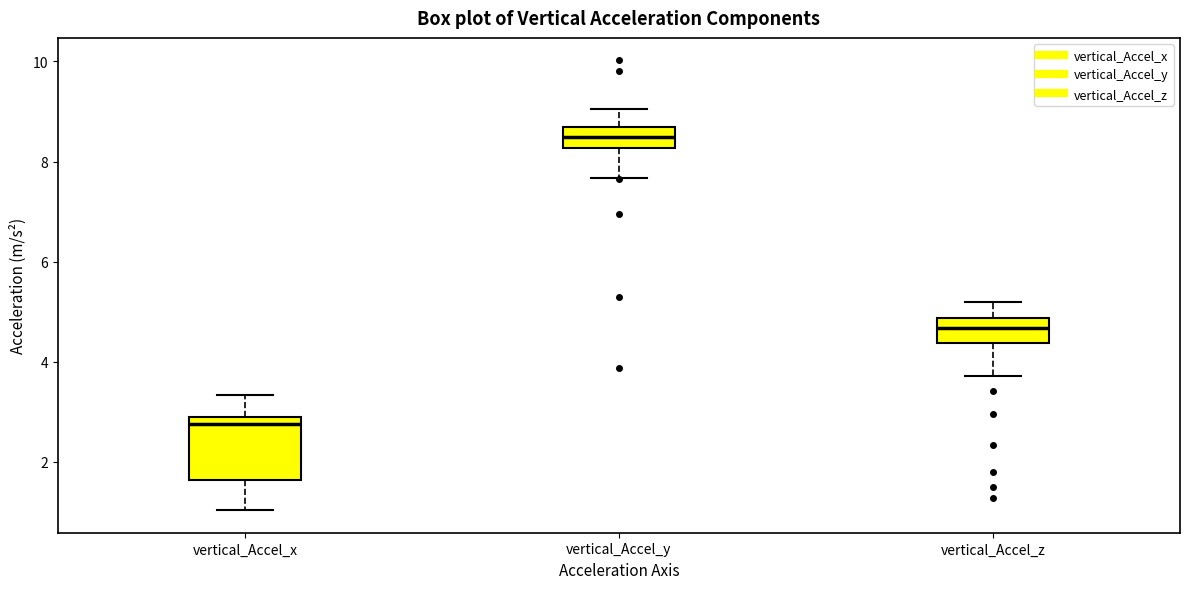

Where does the upper whisker of the box for vertical_Accel_y end on the y-axis? The values are not printed on the chart, so give them approximately, as read against the axis.

9.0